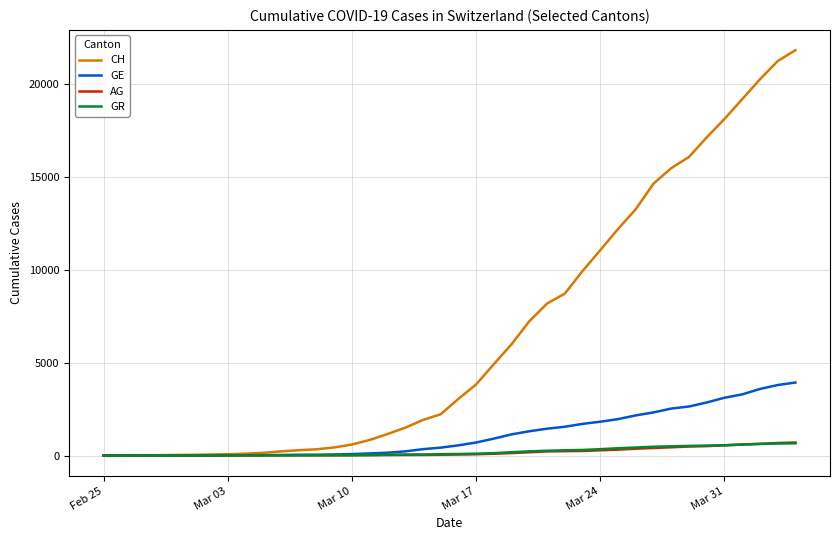

Which series has the largest total across all categories?

CH